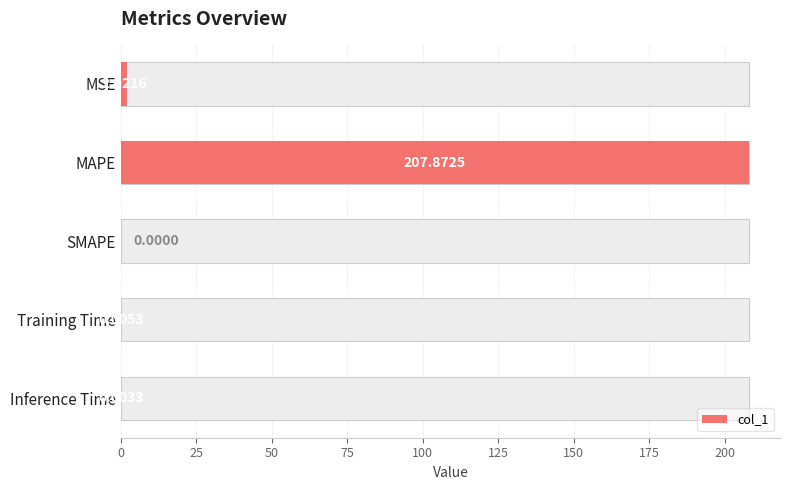

Reading left to right, transcribe all the data shown in this chart.

2.0	207.9	0.0	0.0	0.0